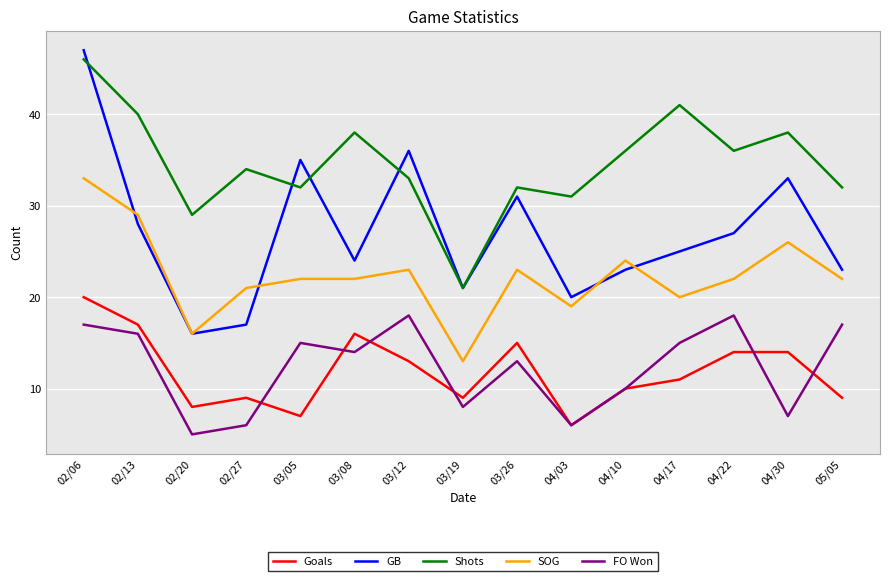

Reading left to right, what are all the values shown in this chart?

Goals: 20	17	8	9	7	16	13	9	15	6	10	11	14	14	9
GB: 47	28	16	17	35	24	36	21	31	20	23	25	27	33	23
Shots: 46	40	29	34	32	38	33	21	32	31	36	41	36	38	32
SOG: 33	29	16	21	22	22	23	13	23	19	24	20	22	26	22
FO Won: 17	16	5	6	15	14	18	8	13	6	10	15	18	7	17